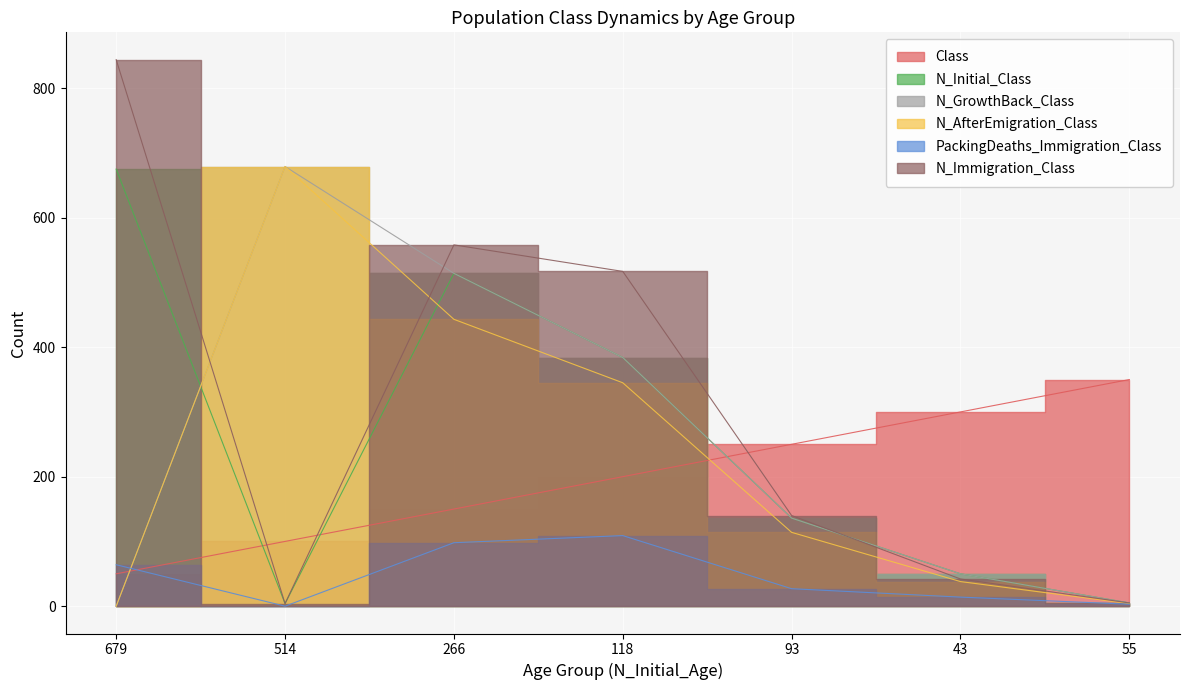

How many lines are shown in the chart?

6